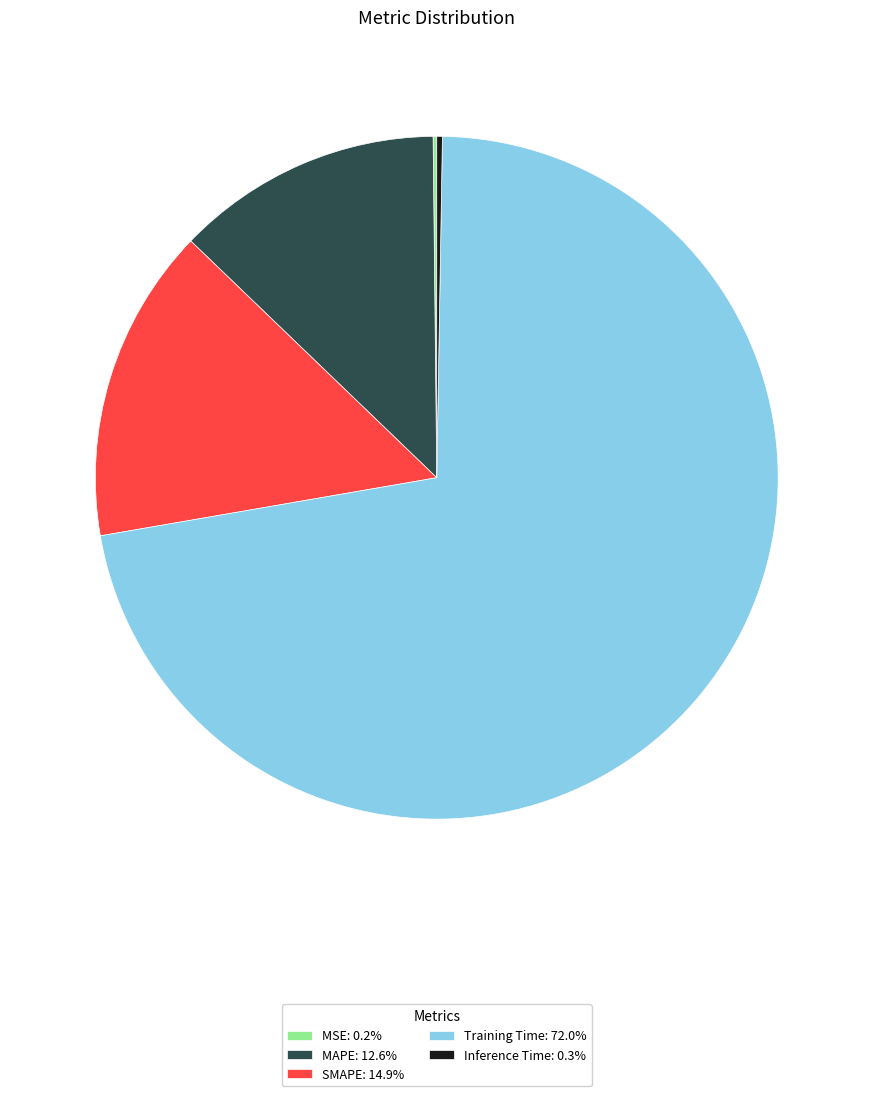

Is there any slice that represents more than half of the pie?

Yes